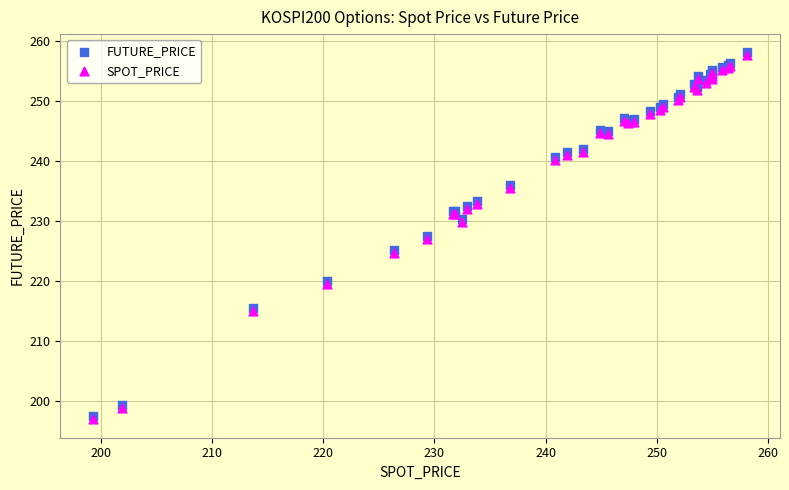

What are all the series names shown in the legend?

FUTURE_PRICE, SPOT_PRICE